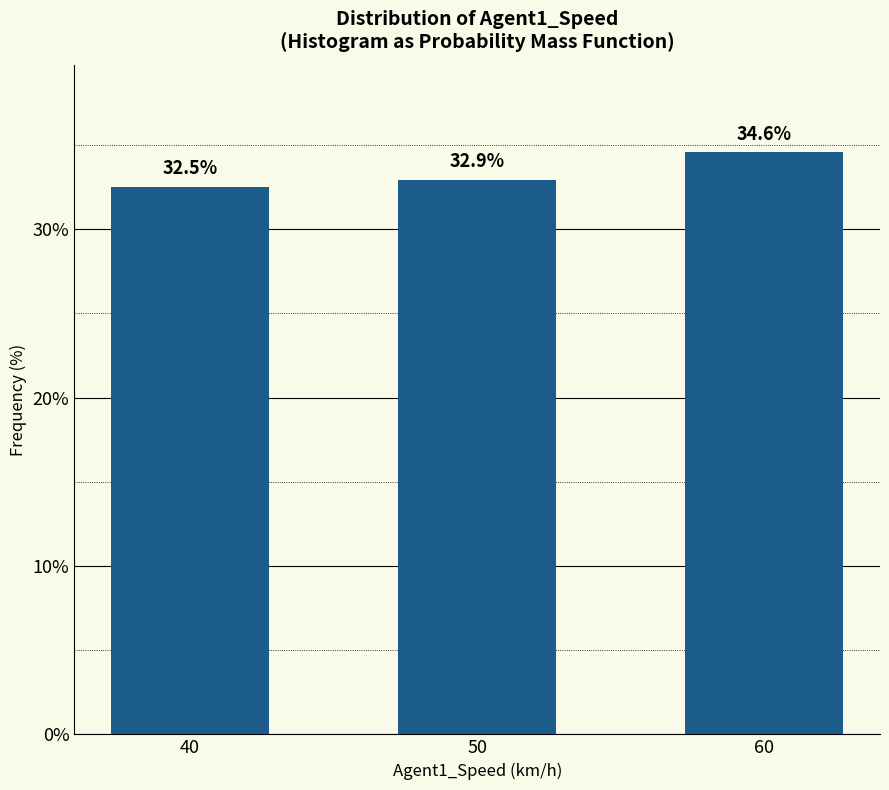

Reading left to right, extract all data points from this chart.

40=32.5	50=32.9	60=34.6